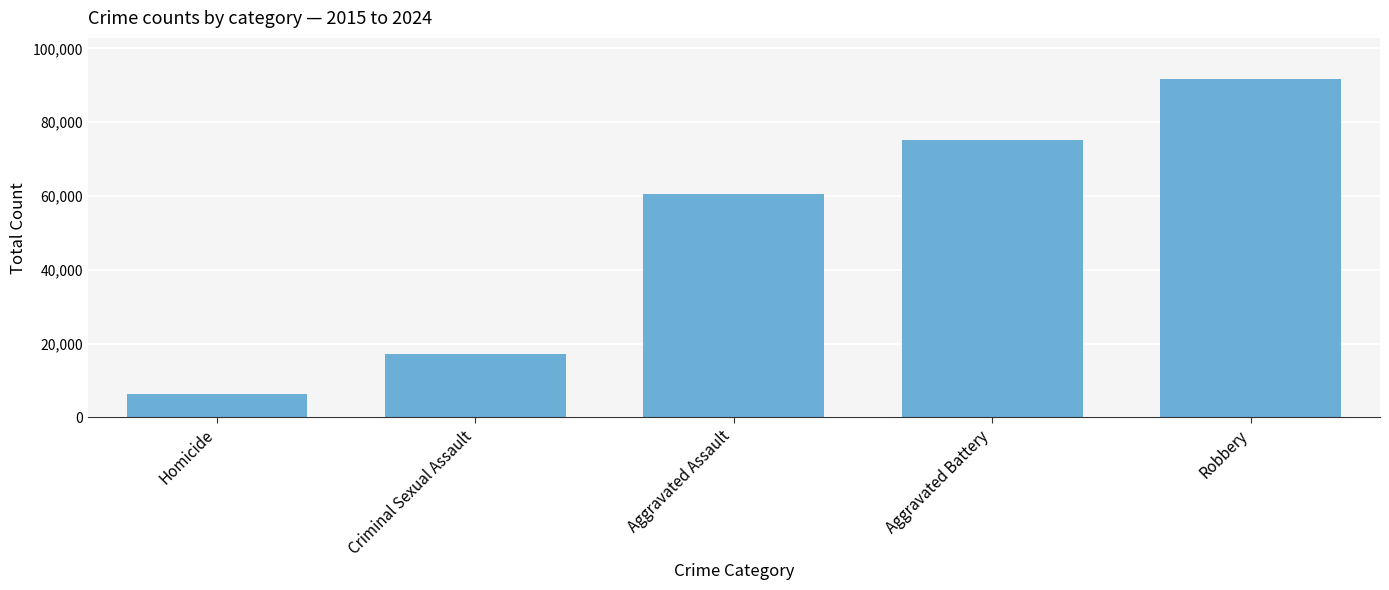

What is the change in value from Aggravated Assault to Aggravated Battery?

+14527